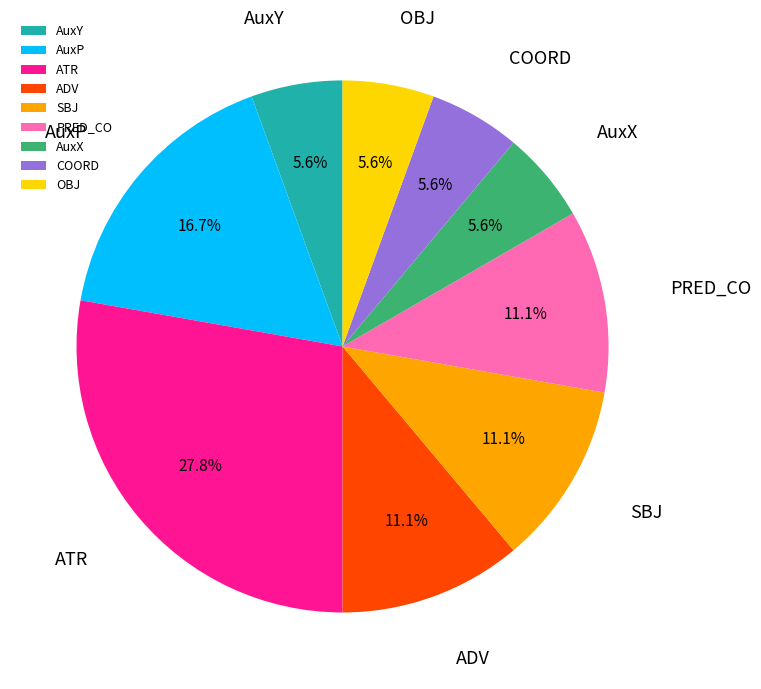

Count the number of slices in the pie.

9